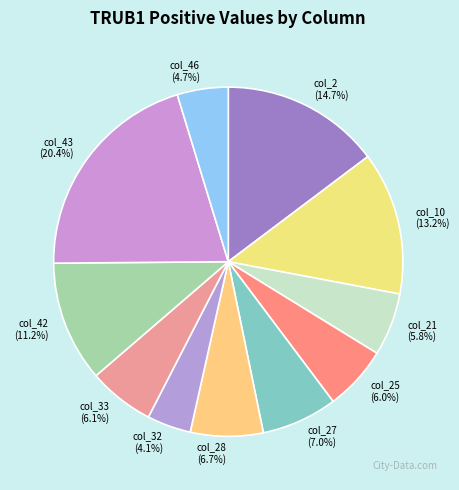

To the nearest percent, what is the combined percentage of col_33 and col_43?

27%